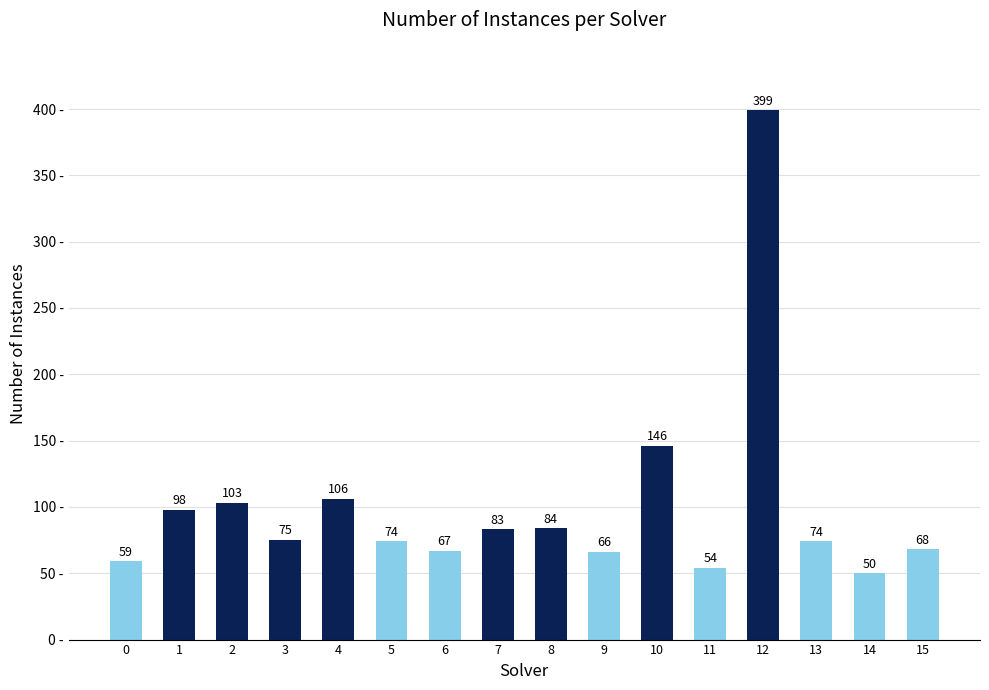

The value at 3 is 75. True or false?

True